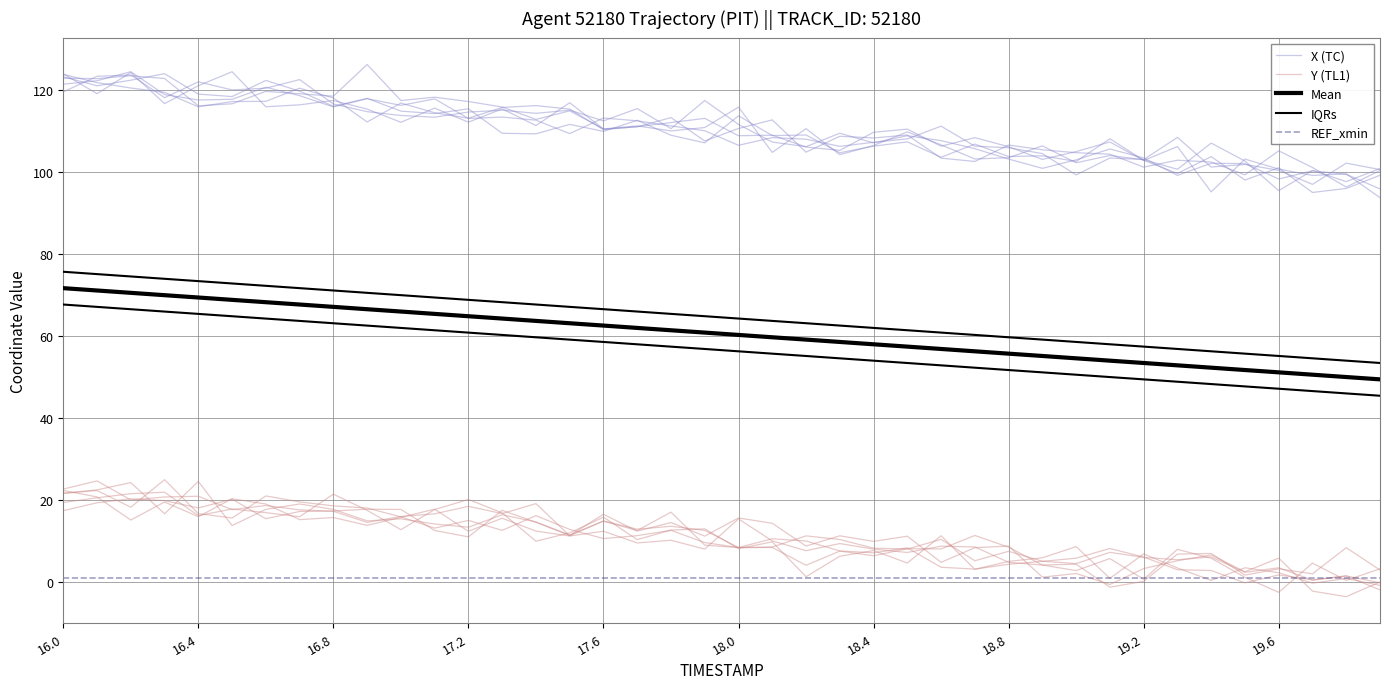

Is this an area chart (filled region under the line)?

No